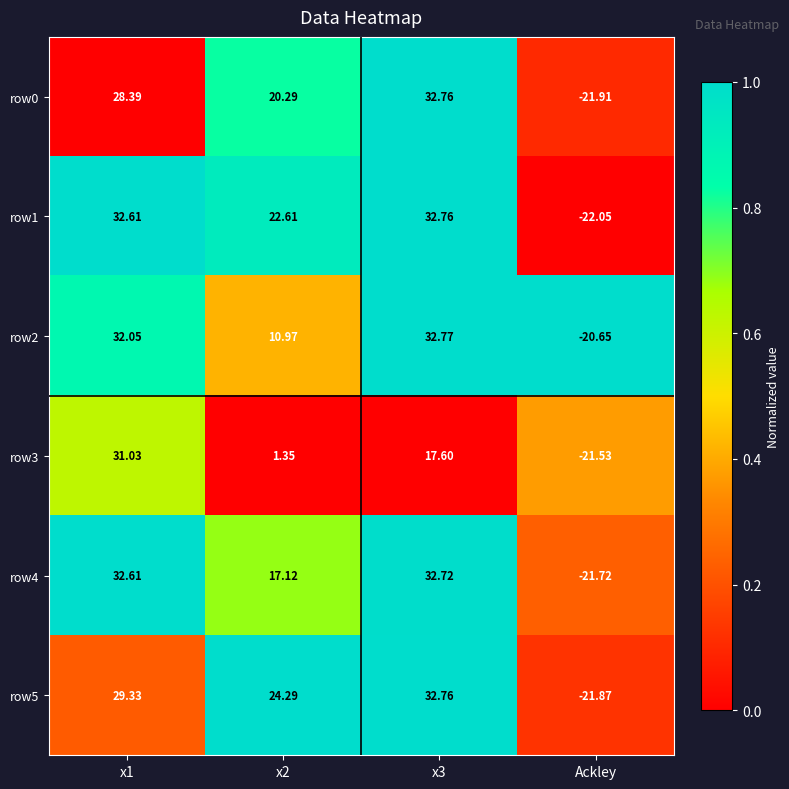

Which series has the widest spread of values?

row1